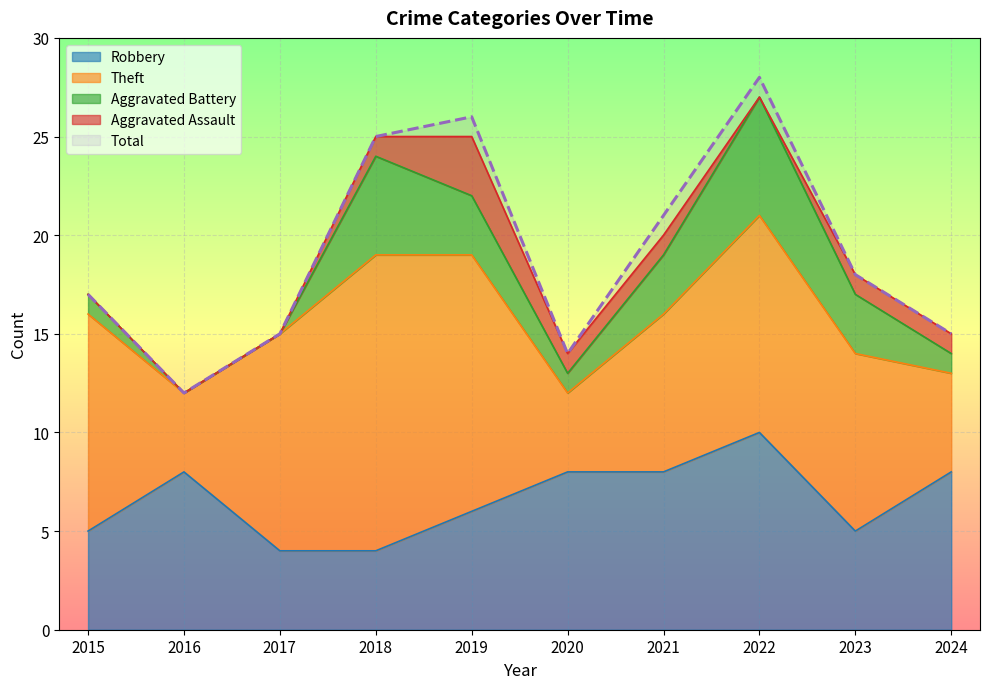

Where is Theft nearest to the value 9?

2023